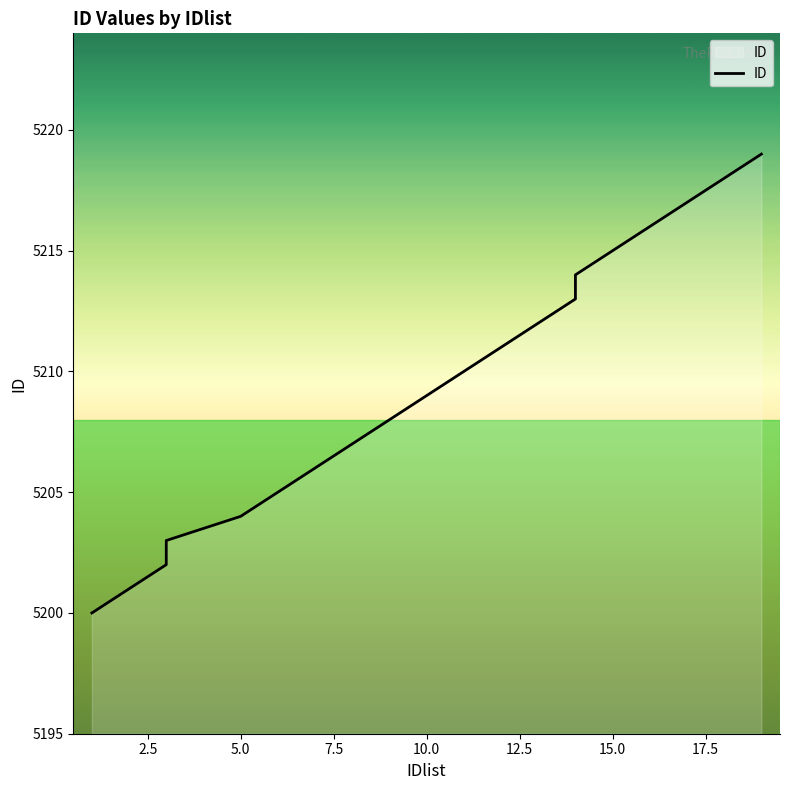

Reading left to right, what are all the values shown in this chart?

5200	5201	5202	5203	5204	5205	5206	5207	5208	5209	5210	5211	5212	5213	5214	5215	5216	5217	5218	5219